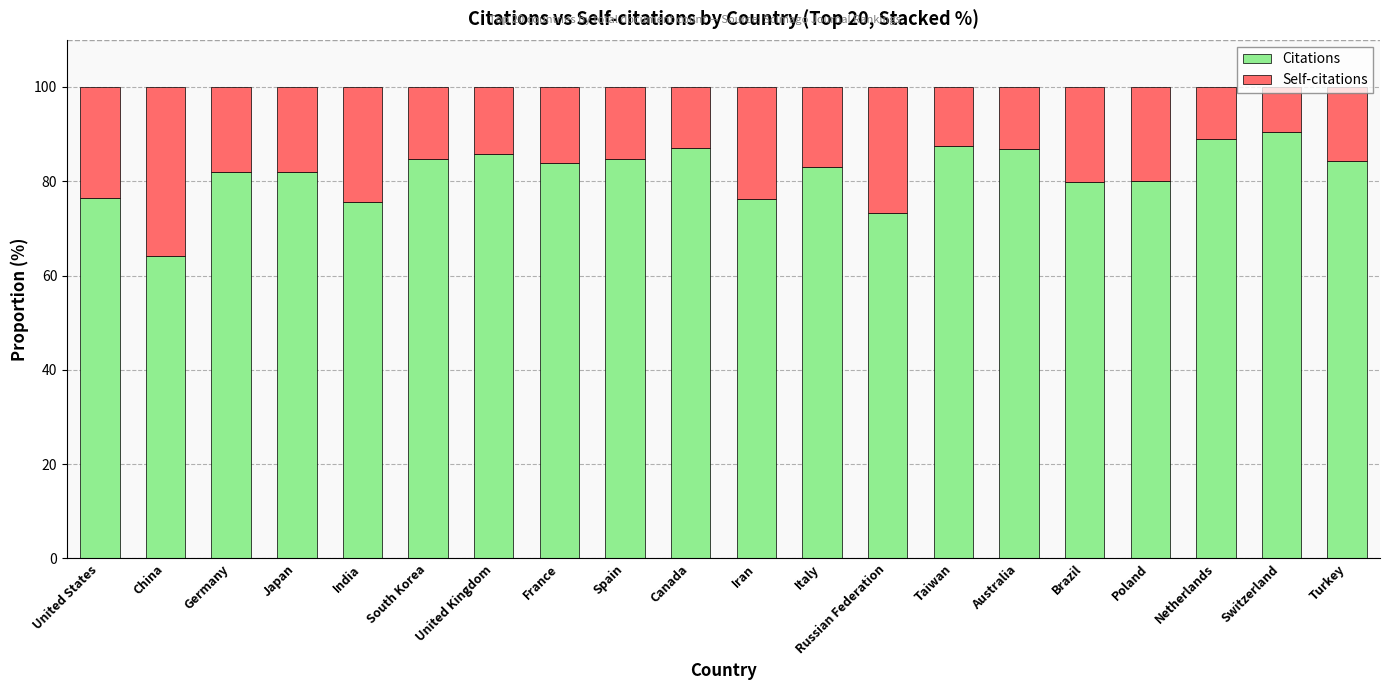

What is the highest value of the Citations series?

90.4